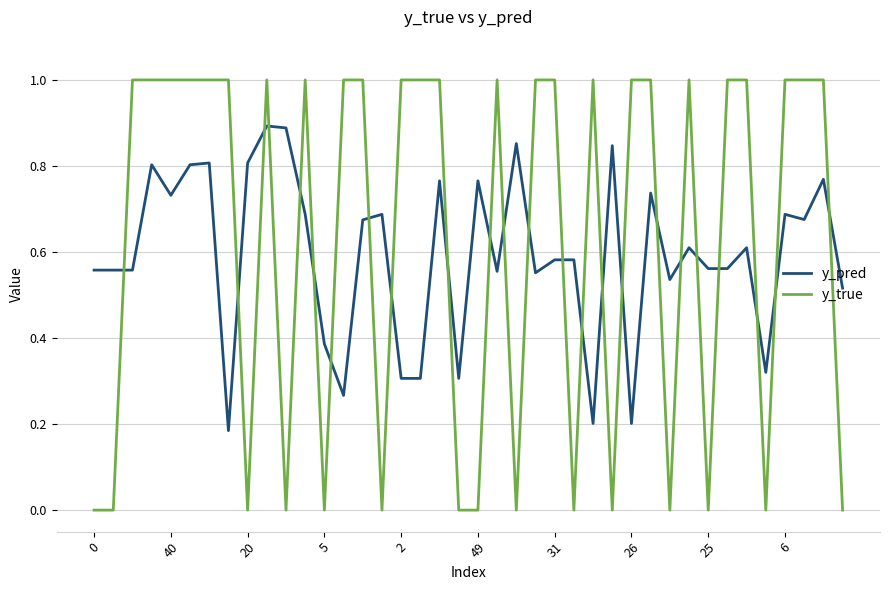

List the series in order of their peak value, lowest first.

y_pred, y_true